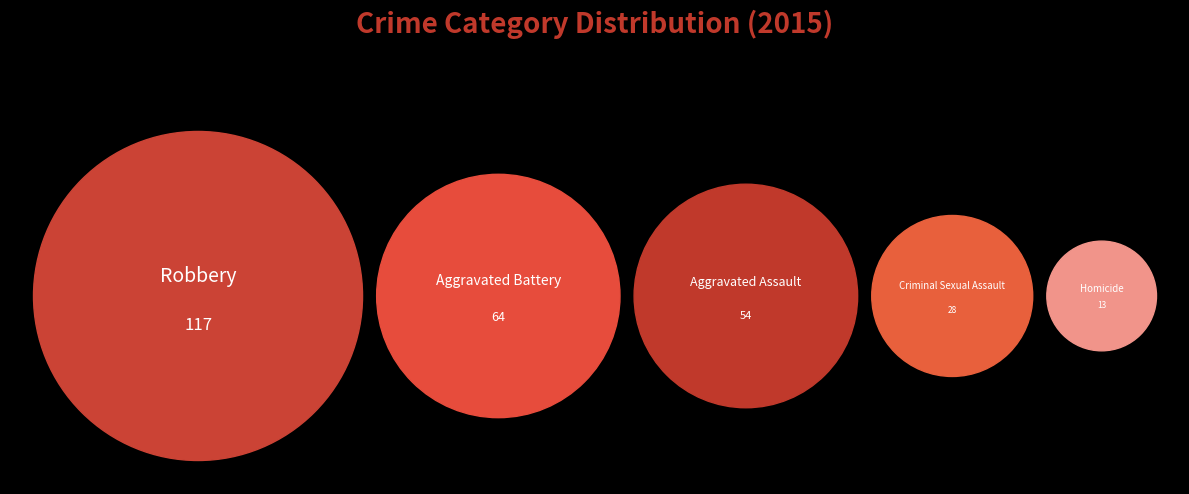

Which category has the smallest portion of the pie?

Homicide